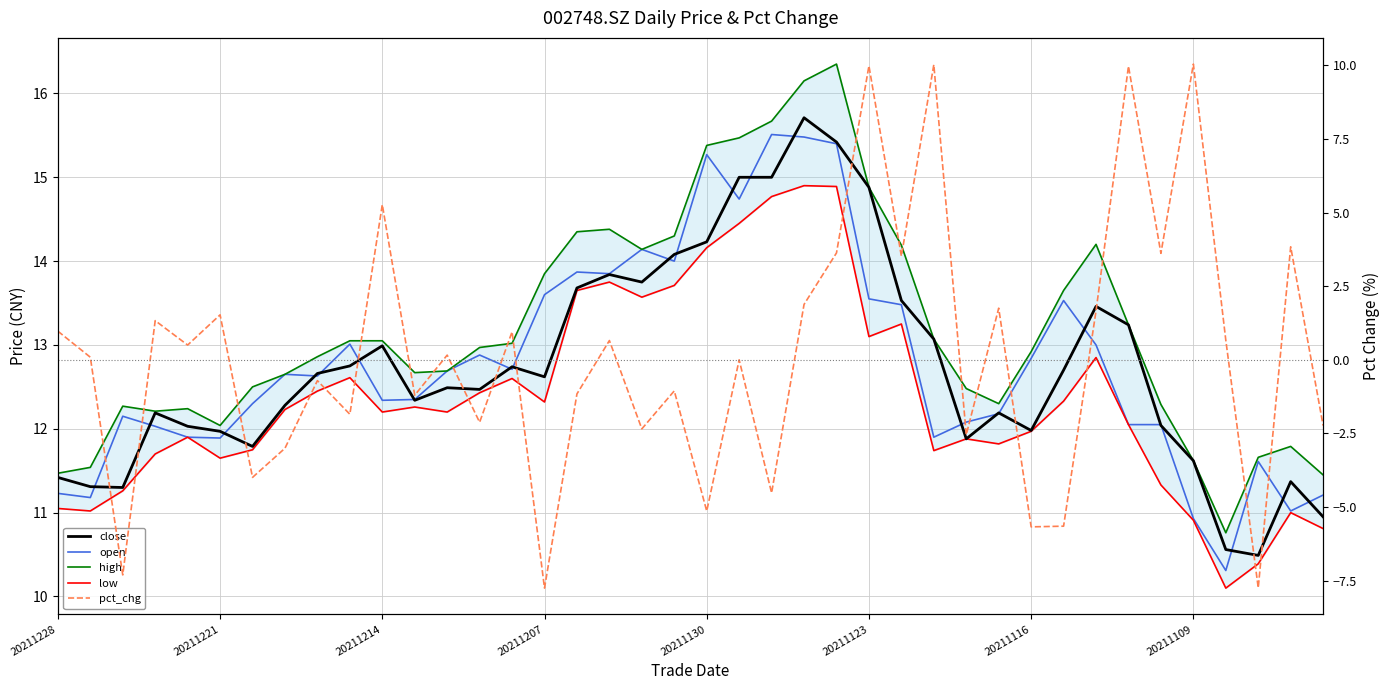

Where does the pct_chg series first go above 0?

20211228